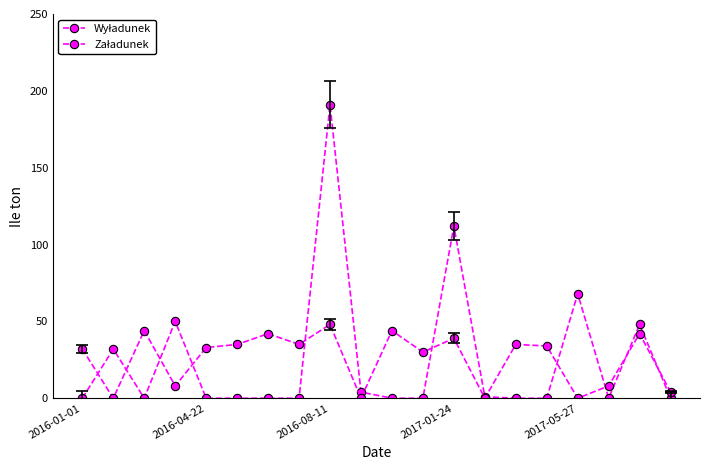

How many data points does each series have?

20